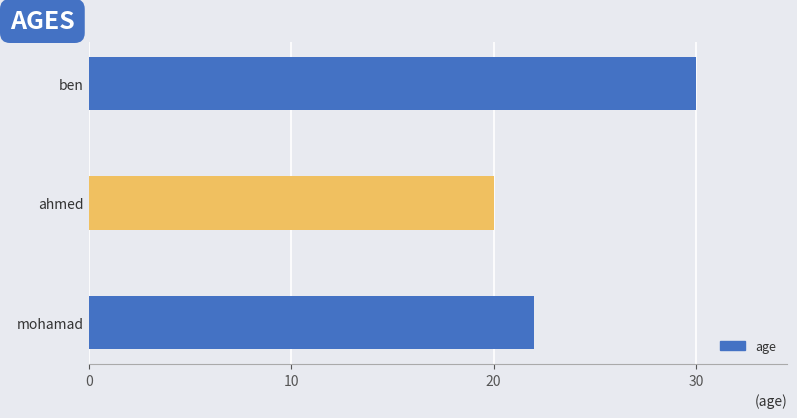

The value at ahmed is 20. True or false?

True